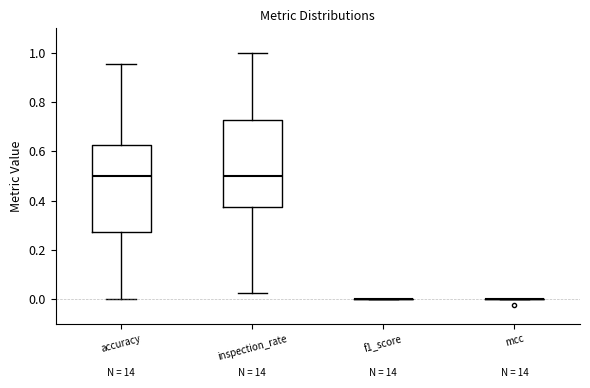

Reading left to right, read every box against the y-axis: the position of its median line, the range the box covers, and the ends of its whiskers. The values are not printed on the chart, so give them approximately, as read against the axis.

accuracy: median 0.50, box 0.28 to 0.62, whiskers 0.00 to 0.96
inspection_rate: median 0.50, box 0.38 to 0.72, whiskers 0.02 to 1.00
f1_score: box collapsed to a line at 0.00, whiskers 0.00 to 0.00
mcc: box collapsed to a line at 0.00, whiskers 0.00 to 0.00